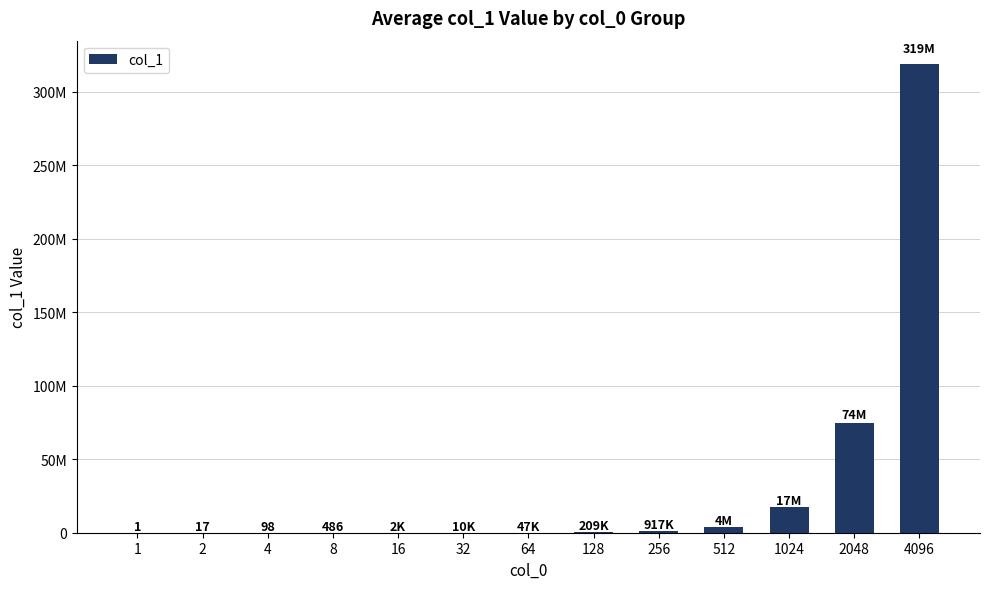

What is the average value?

31976455